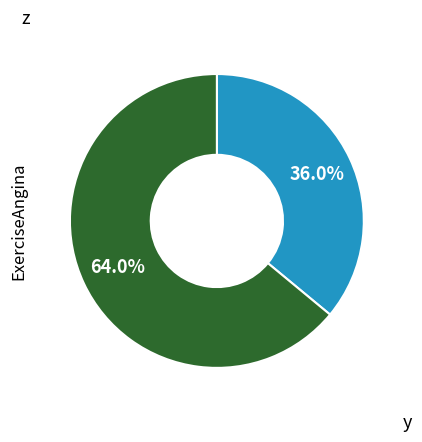

Is there any slice that represents more than half of the pie?

Yes